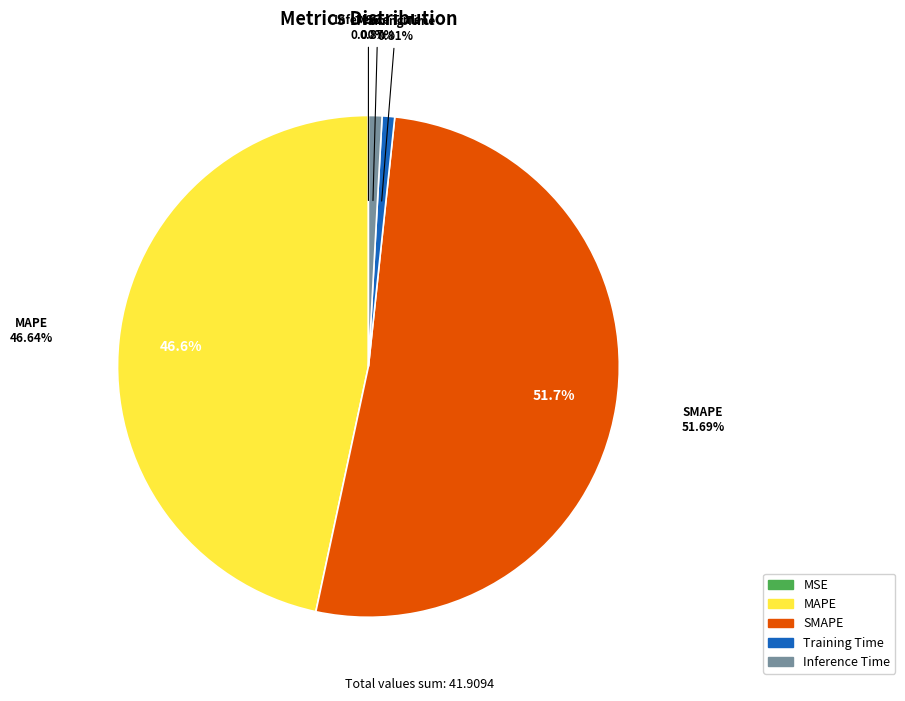

How much of the chart is everything except MAPE?

53.4%